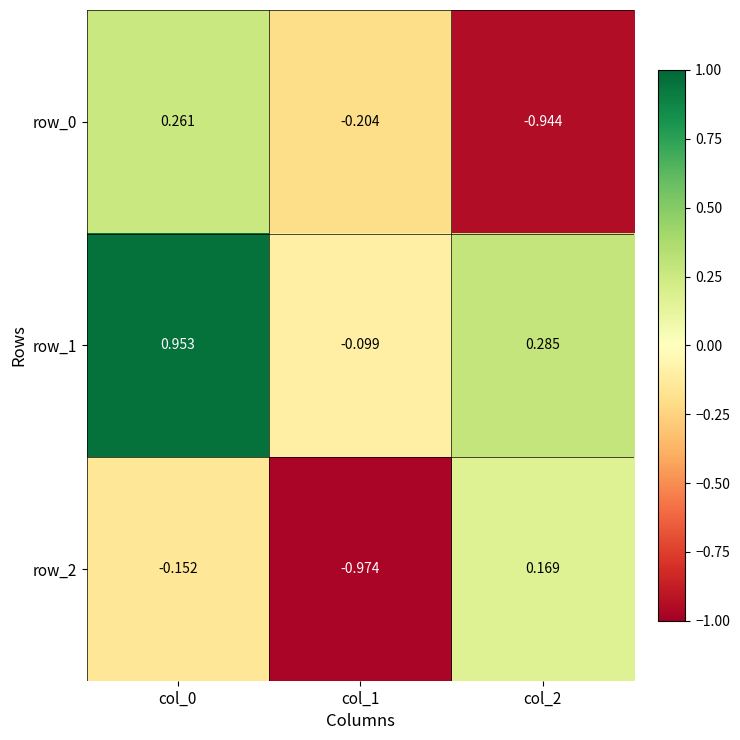

At which category is the sum across all series the highest?

col_0